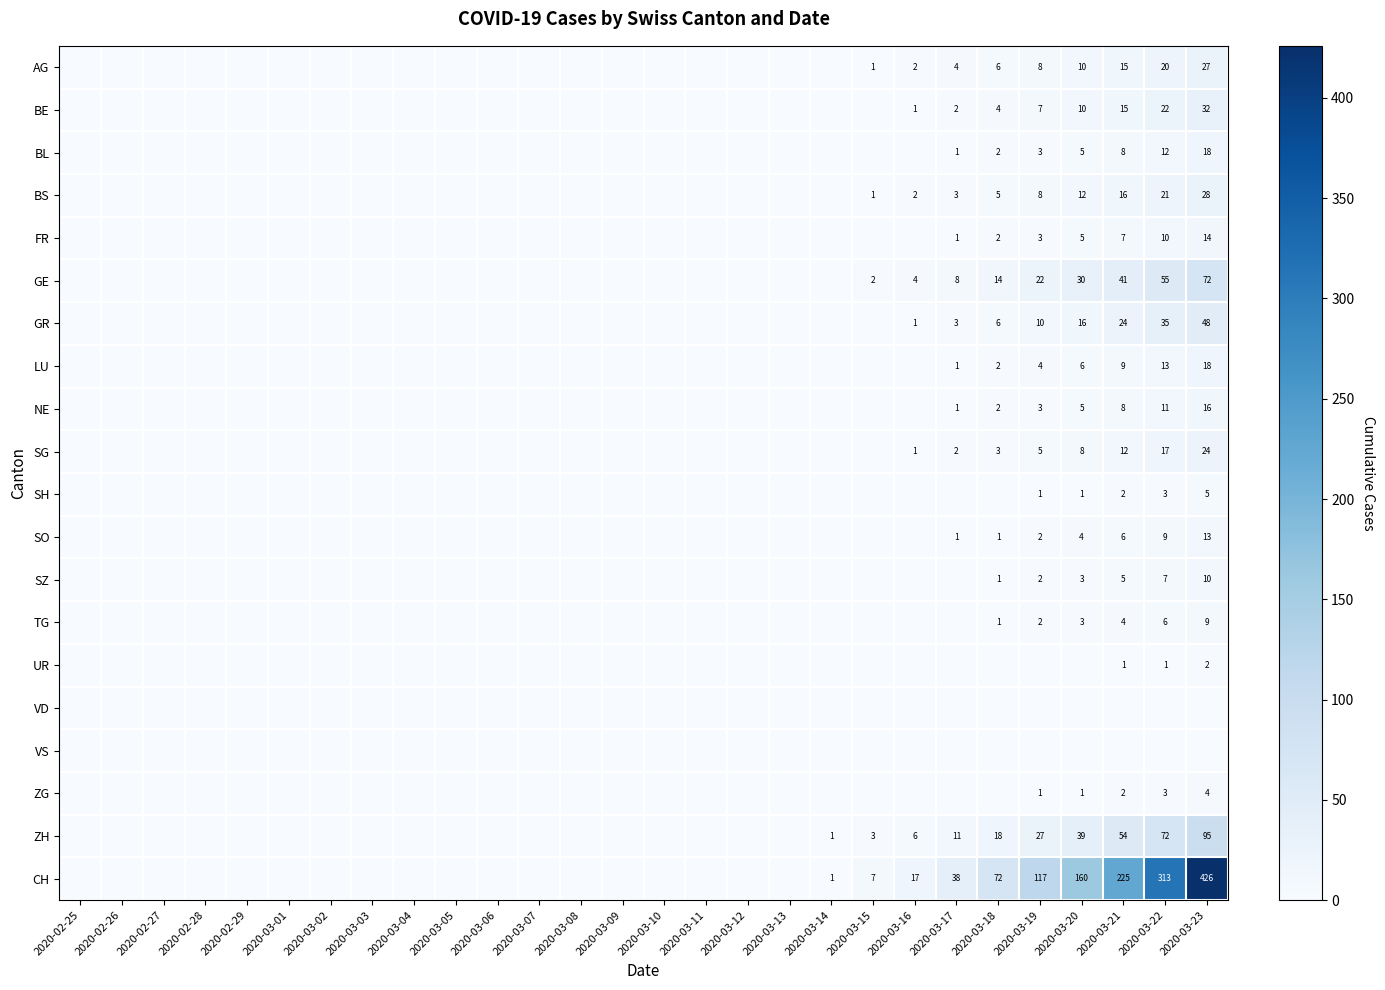

The value of TG at 2020-03-19 is 2. True or false?

True